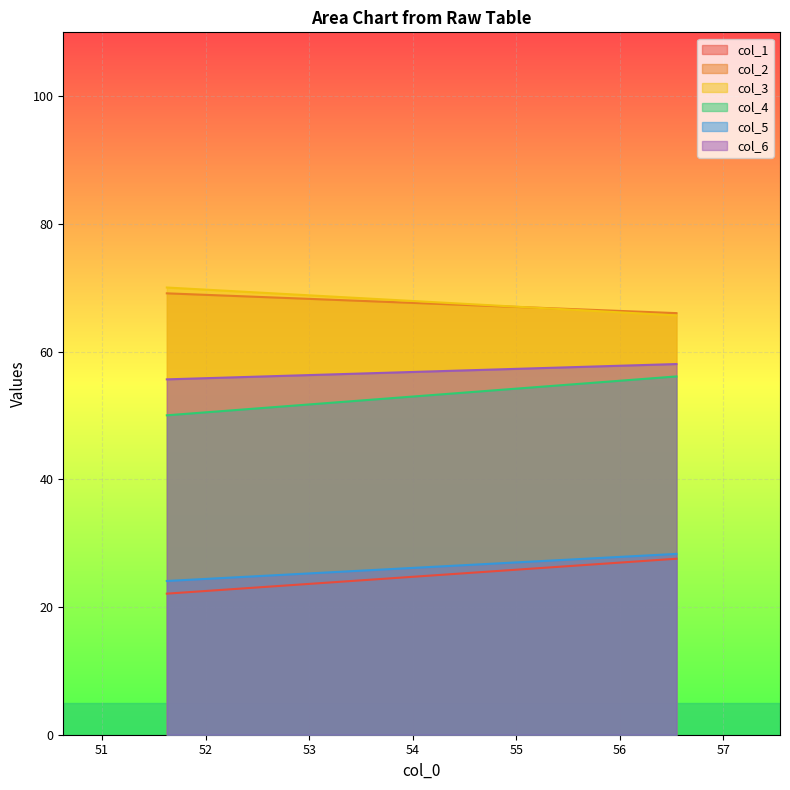

Between 51.625 and 56.546875, which is larger?

56.546875